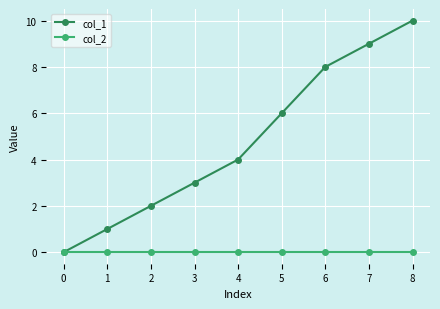

Reading left to right, transcribe all the data shown in this chart.

col_1: 0=0	1=1	2=2	3=3	4=4	5=6	6=8	7=9	8=10
col_2: 0=0	1=0	2=0	3=0	4=0	5=0	6=0	7=0	8=0